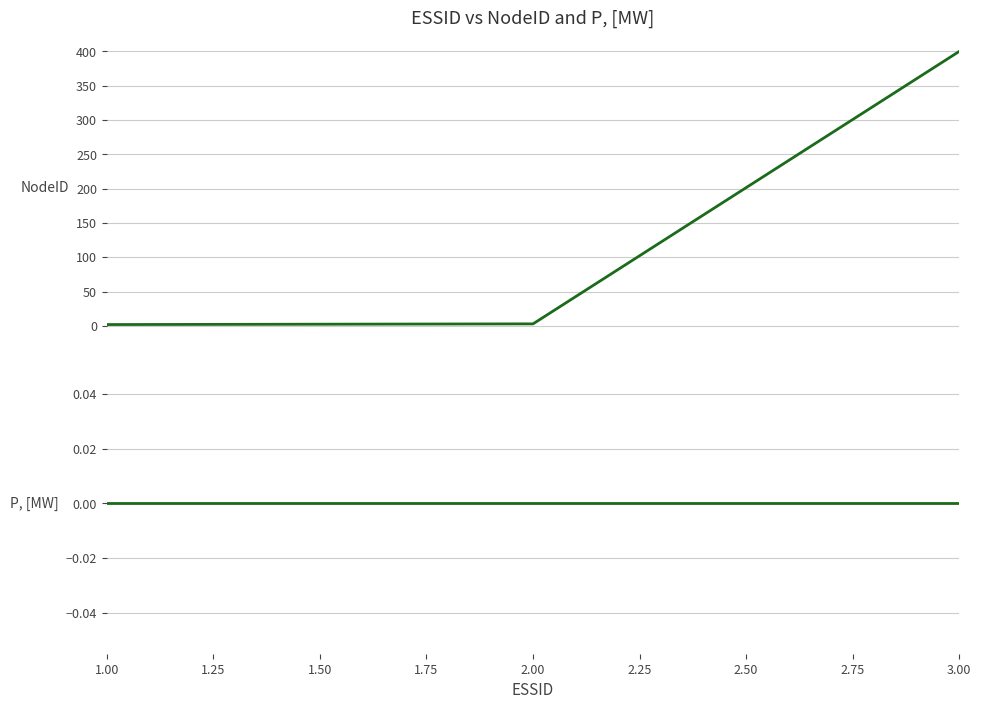

Which category has the lowest value across all series?

1.00